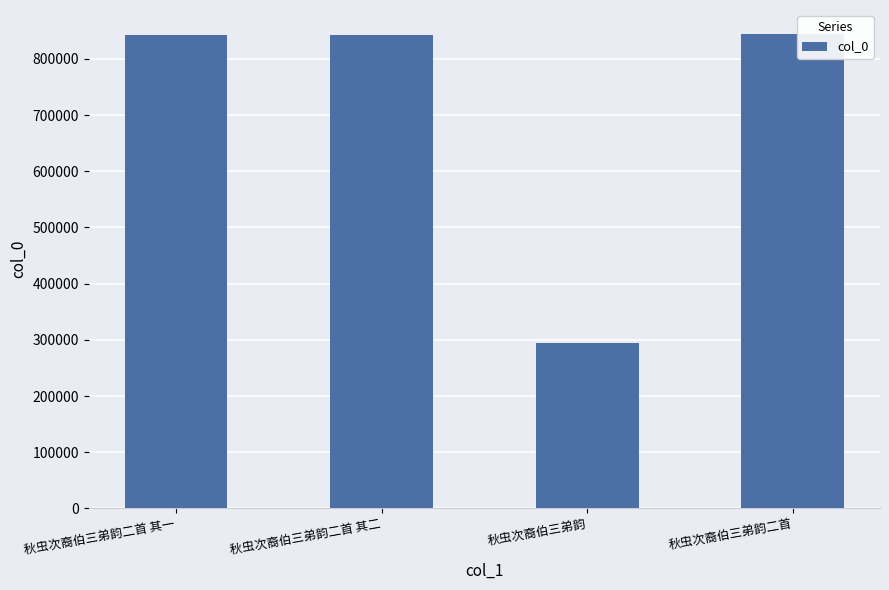

What is the average value?

705674